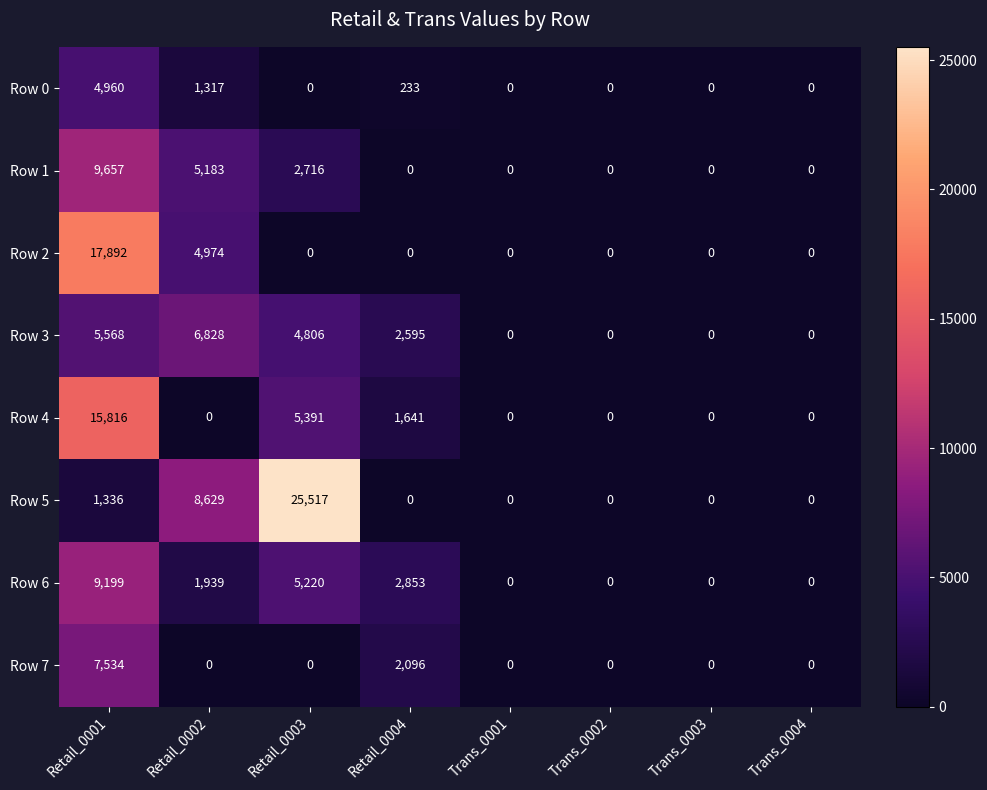

What is the difference between the maximum and minimum values in the Row 1 series?

9657